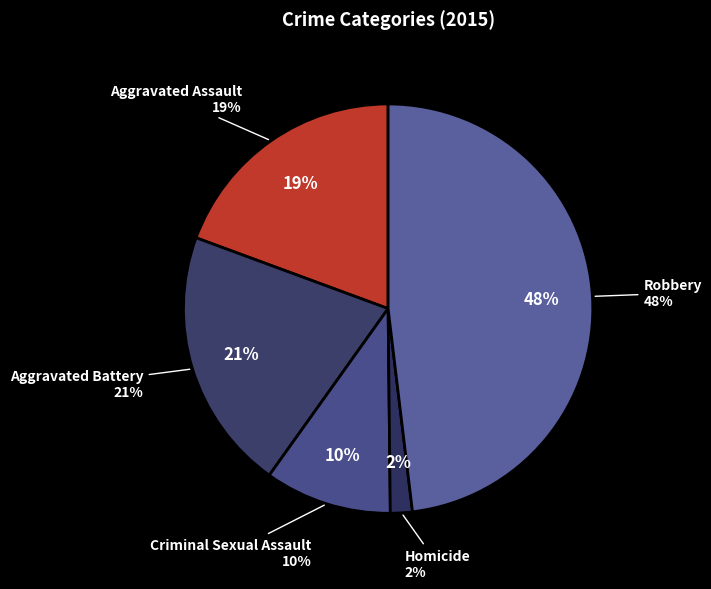

Which has a higher value, Robbery or Aggravated Battery?

Robbery